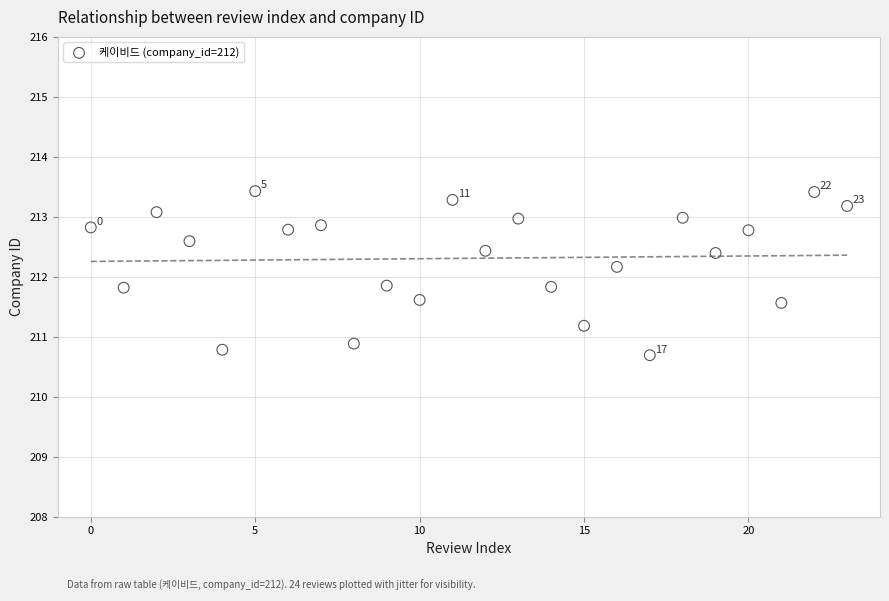

What is the range of Y values (max minus min)?

2.7